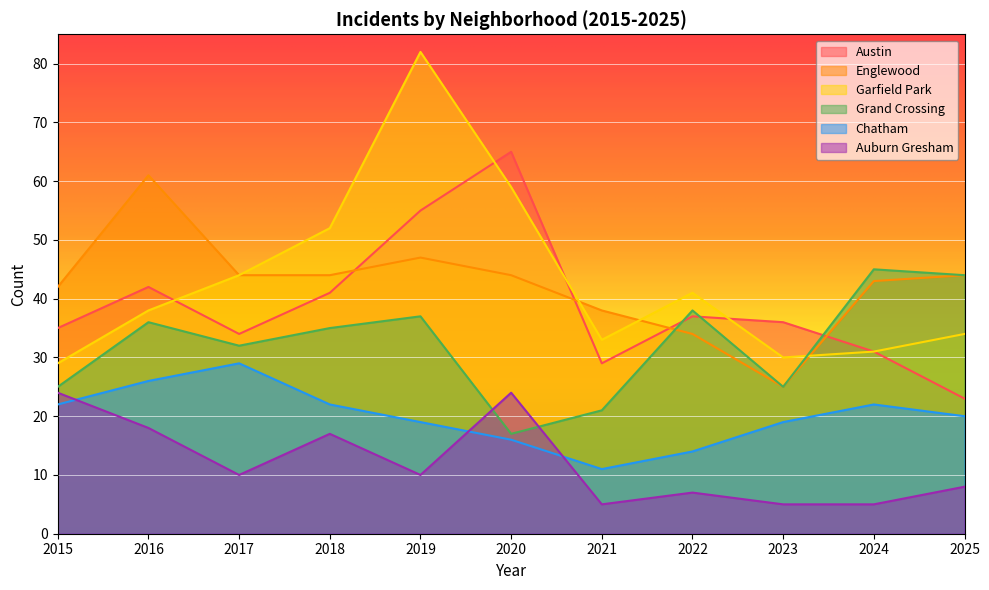

Does the chart display data point markers on the line(s)?

No